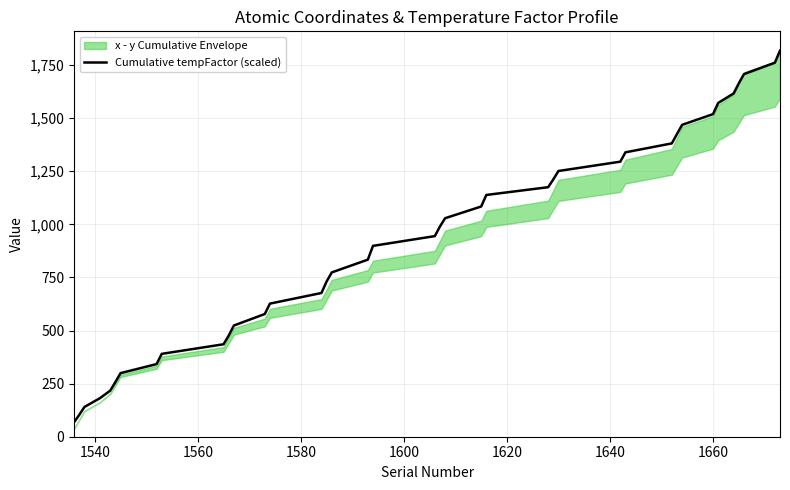

What is the value of the 19th point from the left?

898.6